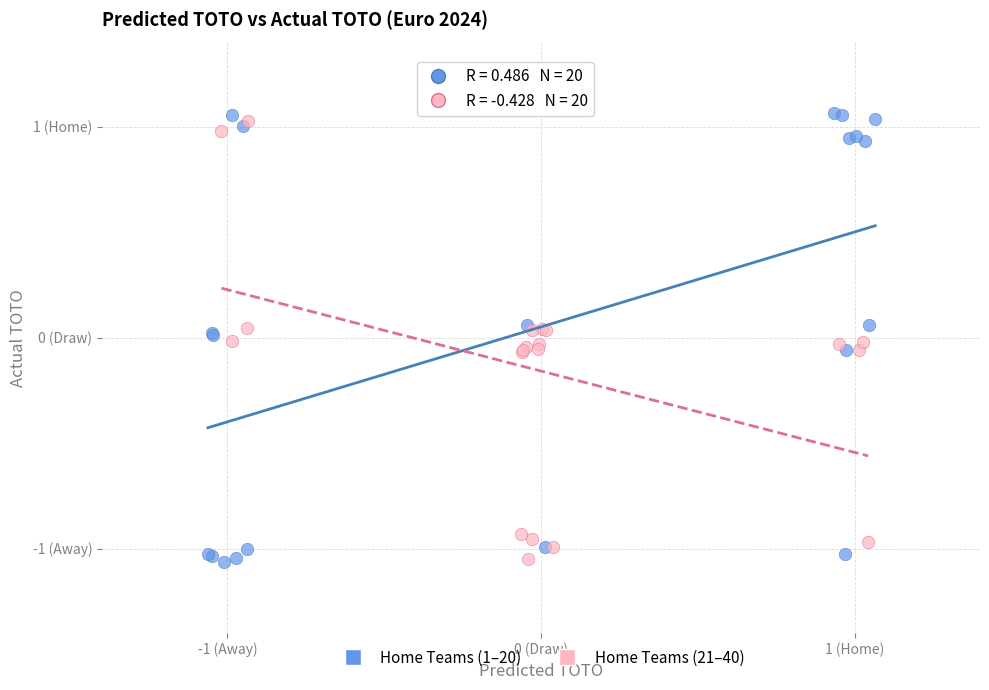

Which series has the widest spread of Y values?

Home Teams (1–20)